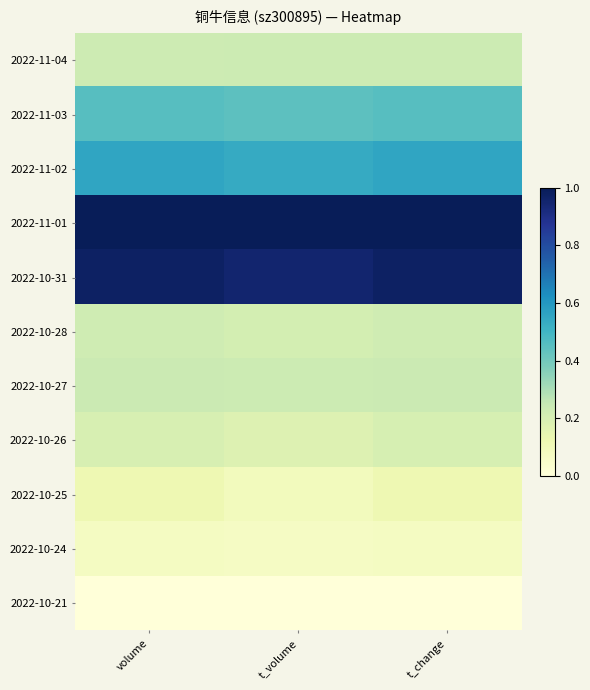

What is the total value across all series at volume?

4.1